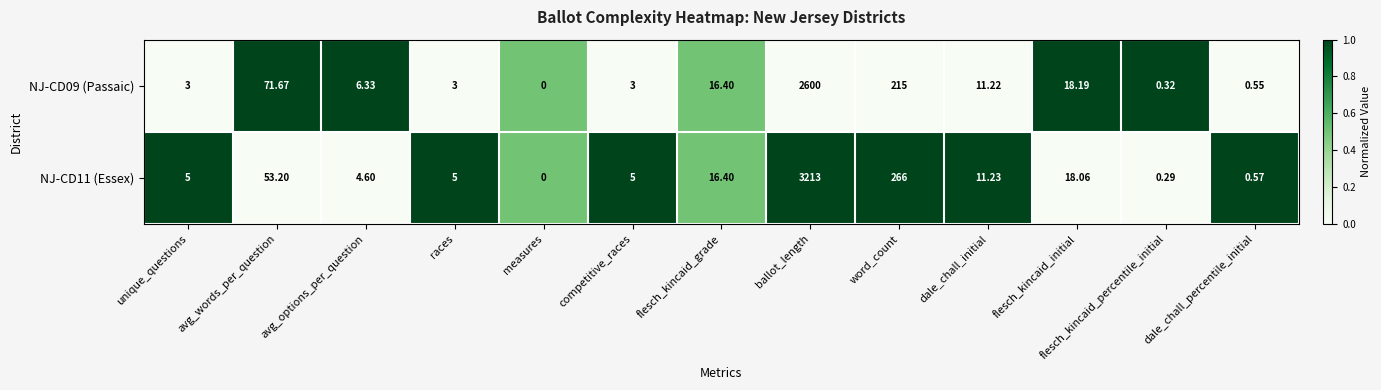

How many data points does each series have?

13